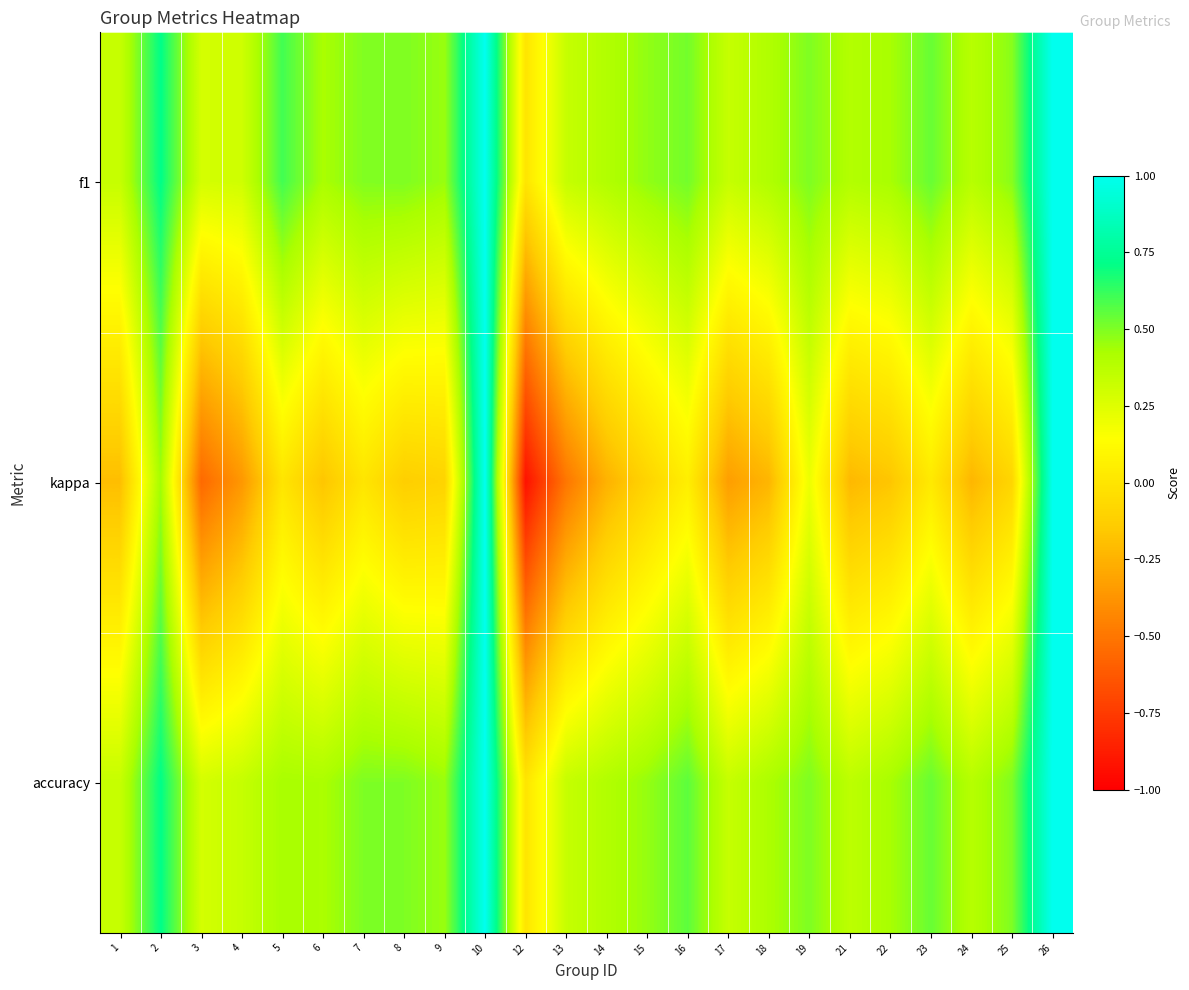

Reading left to right, what are all the values shown in this chart?

f1: 1=0.3	2=0.7	3=0.3	4=0.3	5=0.6	6=0.4	7=0.5	8=0.5	9=0.5	10=1.0	12=0.0	13=0.3	14=0.4	15=0.5	16=0.5	17=0.3	18=0.4	19=0.5	21=0.4	22=0.4	23=0.5	24=0.4	25=0.5	26=1.0
kappa: 1=-0.2	2=0.4	3=-0.6	4=-0.4	5=0.0	6=-0.2	7=0.0	8=-0.1	9=-0.1	10=1.0	12=-0.9	13=-0.5	14=-0.2	15=-0.1	16=0.1	17=-0.3	18=-0.2	19=0.2	21=-0.2	22=-0.2	23=0.0	24=-0.2	25=-0.1	26=1.0
accuracy: 1=0.3	2=0.7	3=0.3	4=0.3	5=0.4	6=0.4	7=0.5	8=0.5	9=0.5	10=1.0	12=0.0	13=0.3	14=0.4	15=0.5	16=0.6	17=0.3	18=0.4	19=0.5	21=0.4	22=0.4	23=0.5	24=0.4	25=0.5	26=1.0